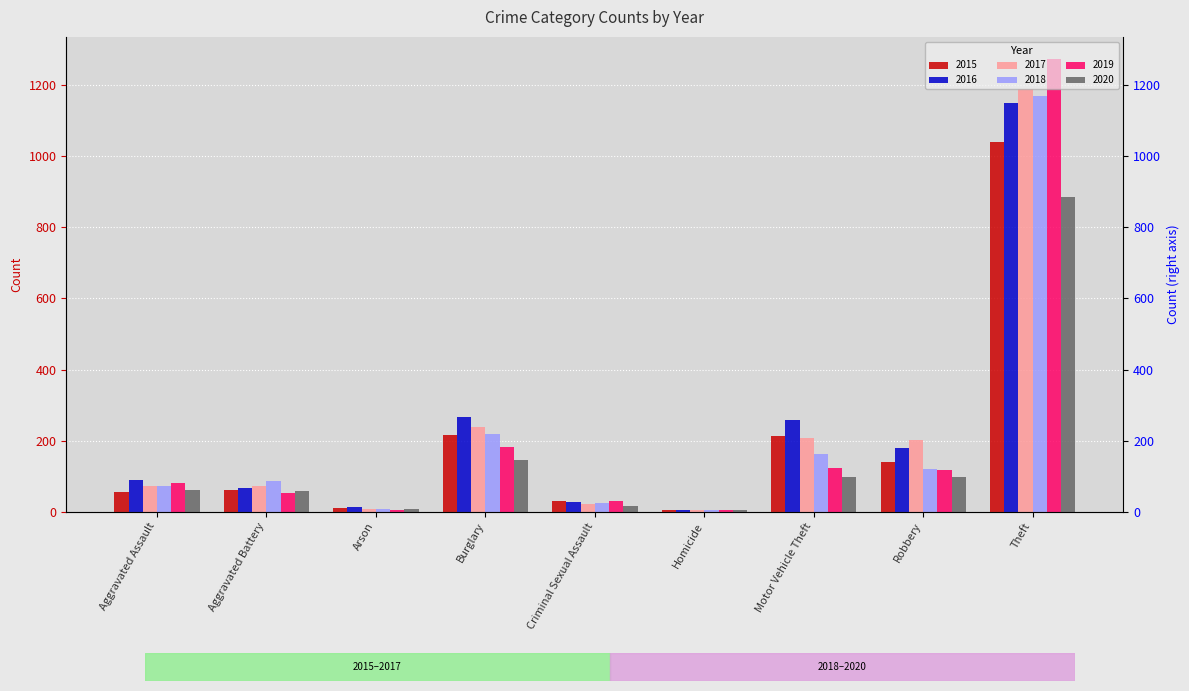

Between Homicide and Criminal Sexual Assault, which is larger?

Criminal Sexual Assault